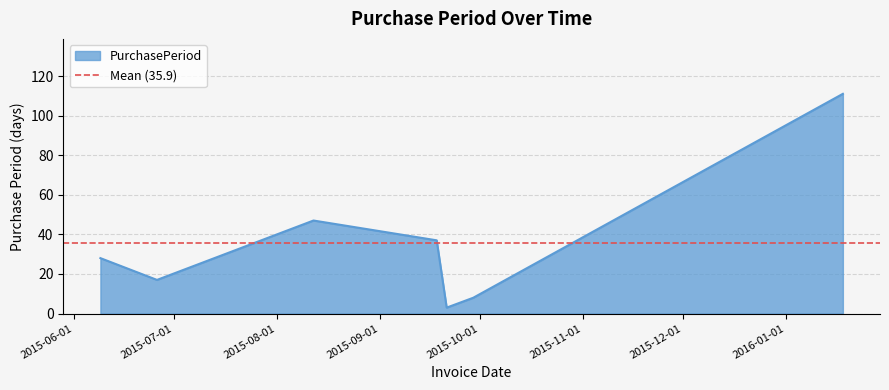

What is the smallest value displayed?

3